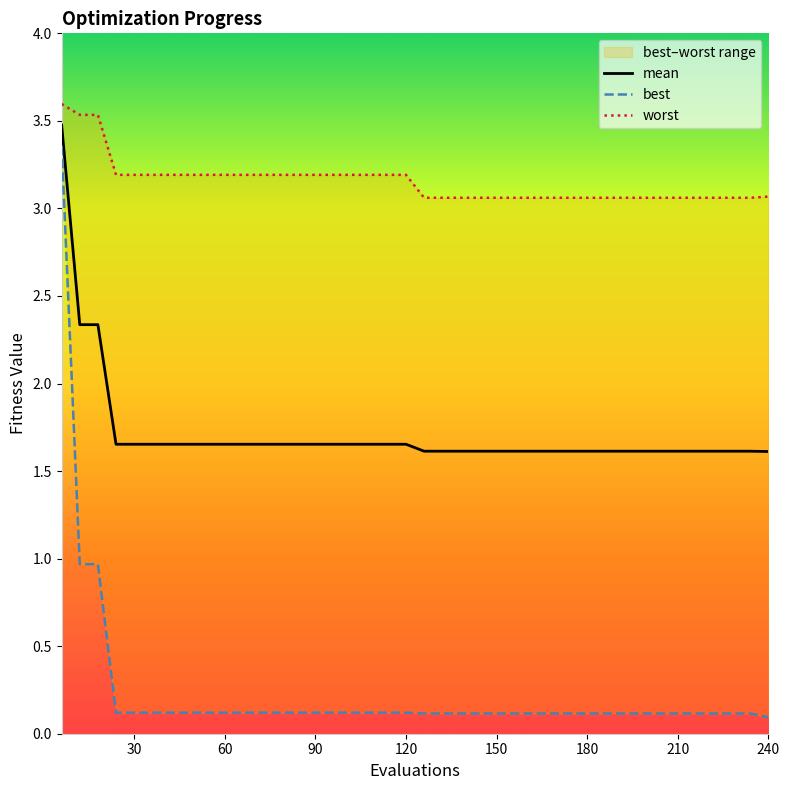

What is the maximum value for mean?

3.5